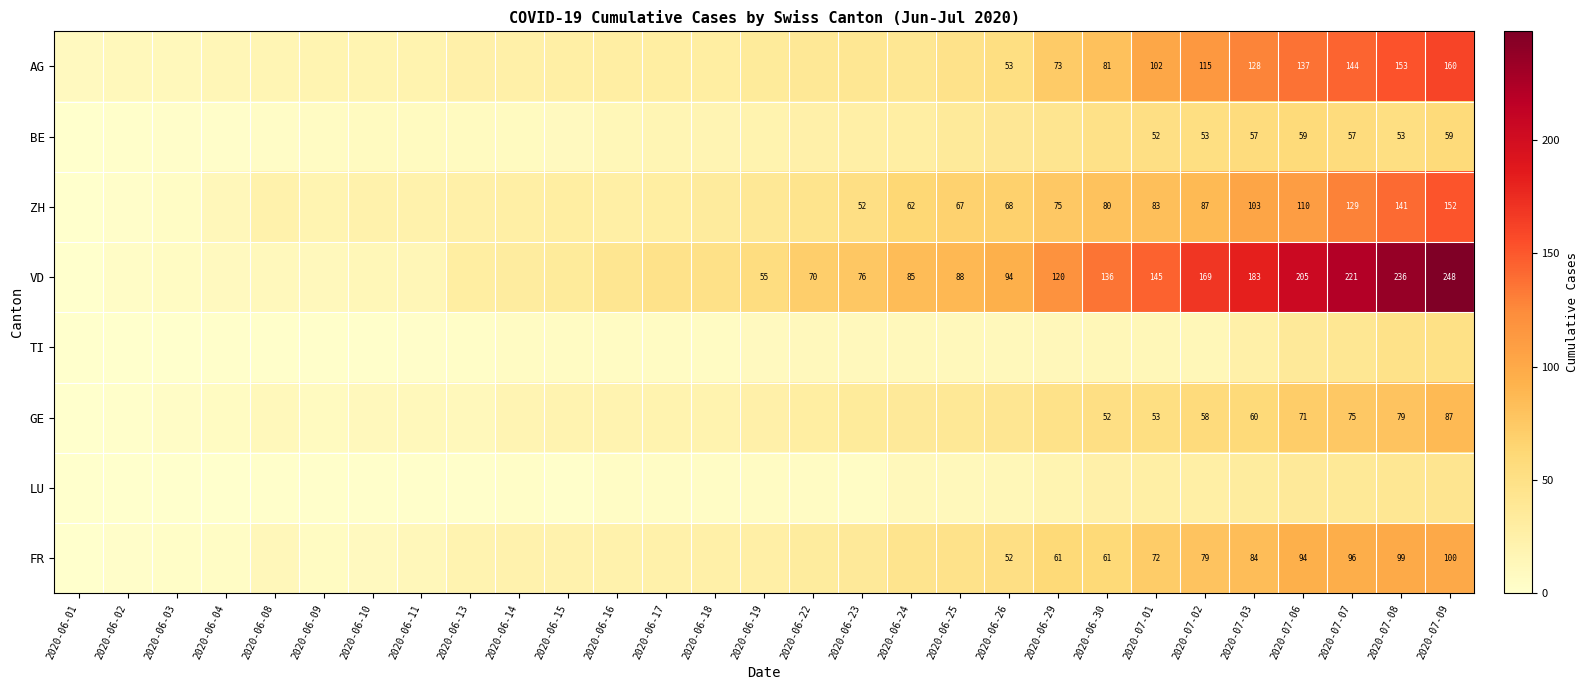

True or false: VD has a value of 30 at 2020-07-01.

False